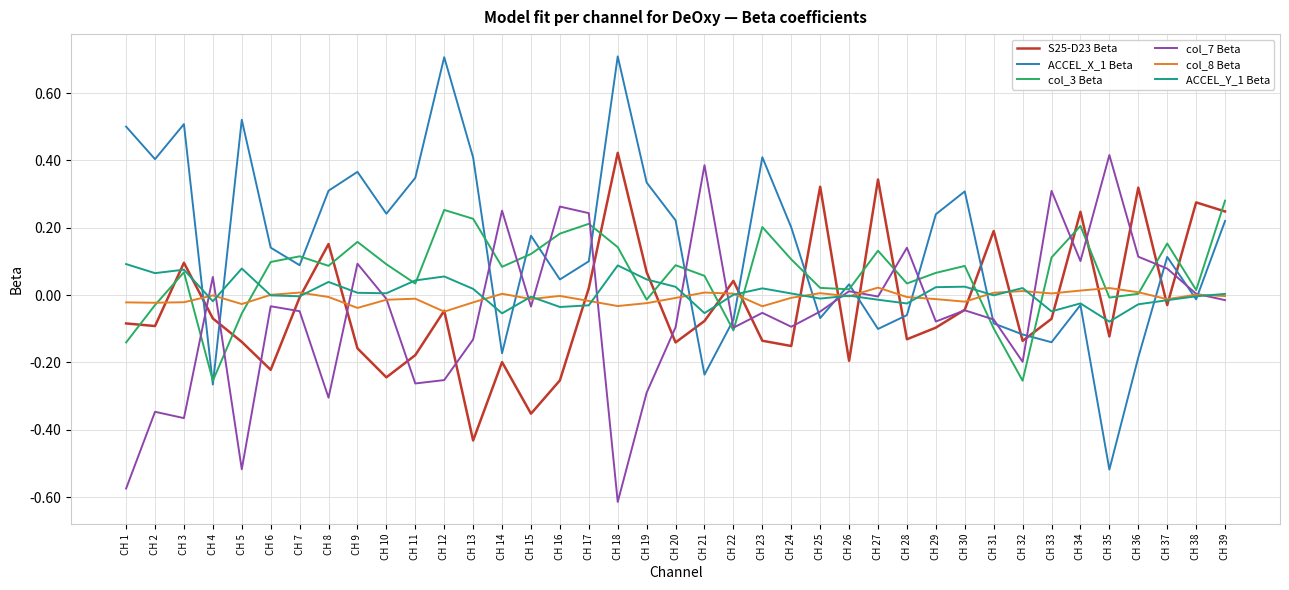

Which series changed the most between CH 9 and CH 14?

ACCEL_X_1 Beta